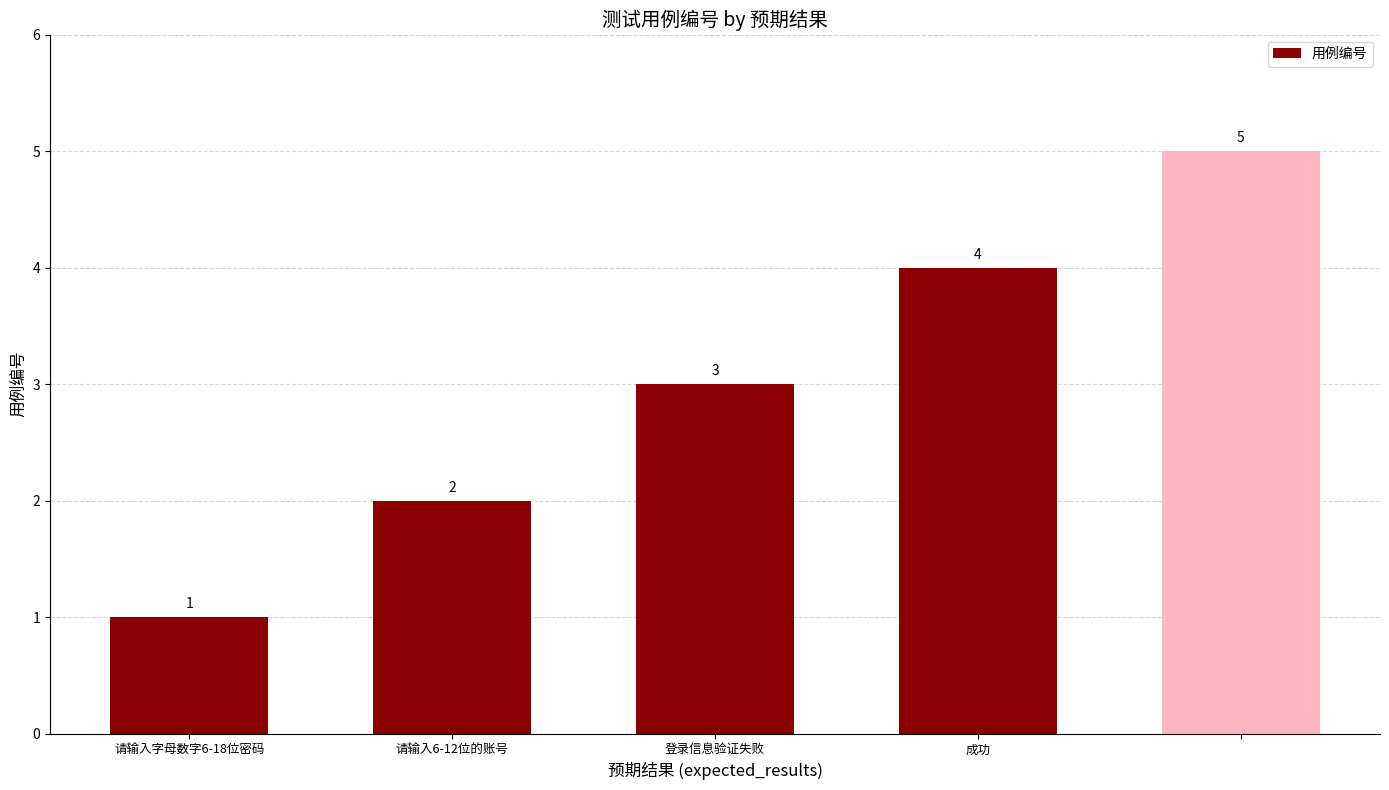

Count the values in the range 2 to 4.

3